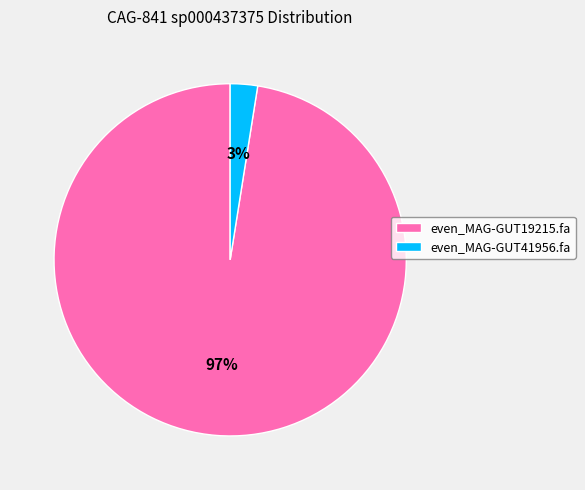

To the nearest percent, what portion does even_MAG-GUT41956.fa represent?

3%